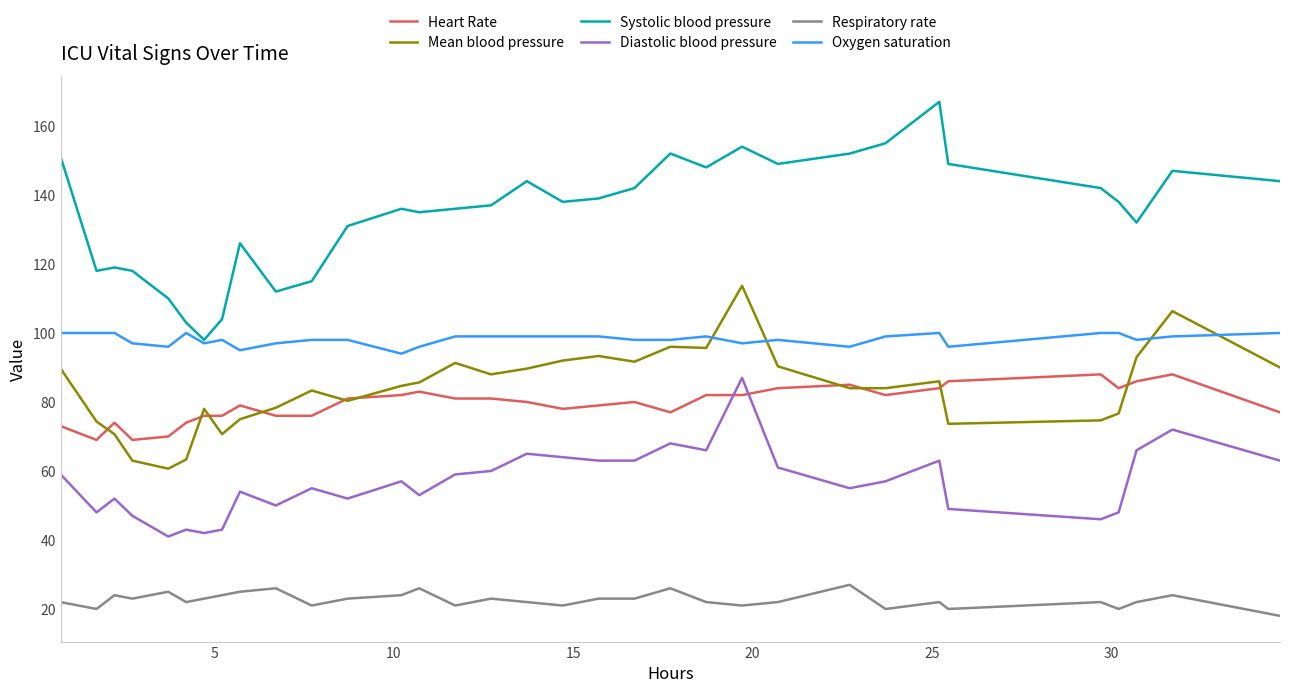

What is the maximum value for Heart Rate?

88.0